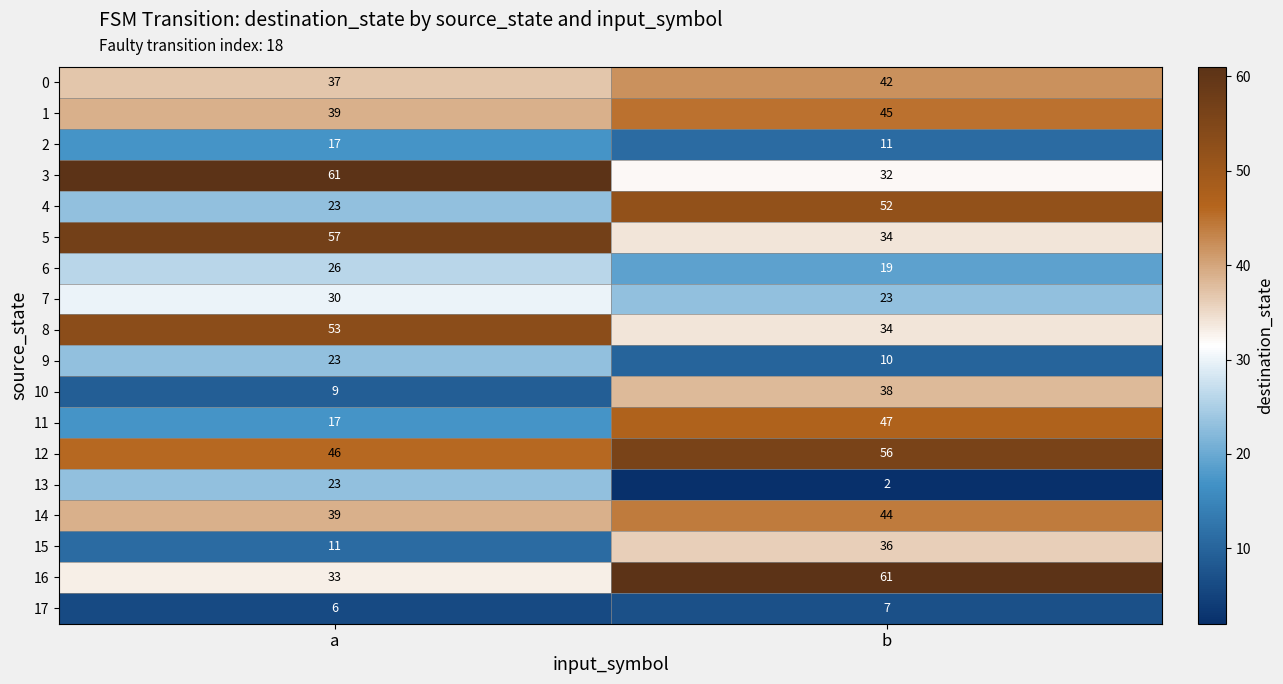

What is the sum of all 7 values?

53